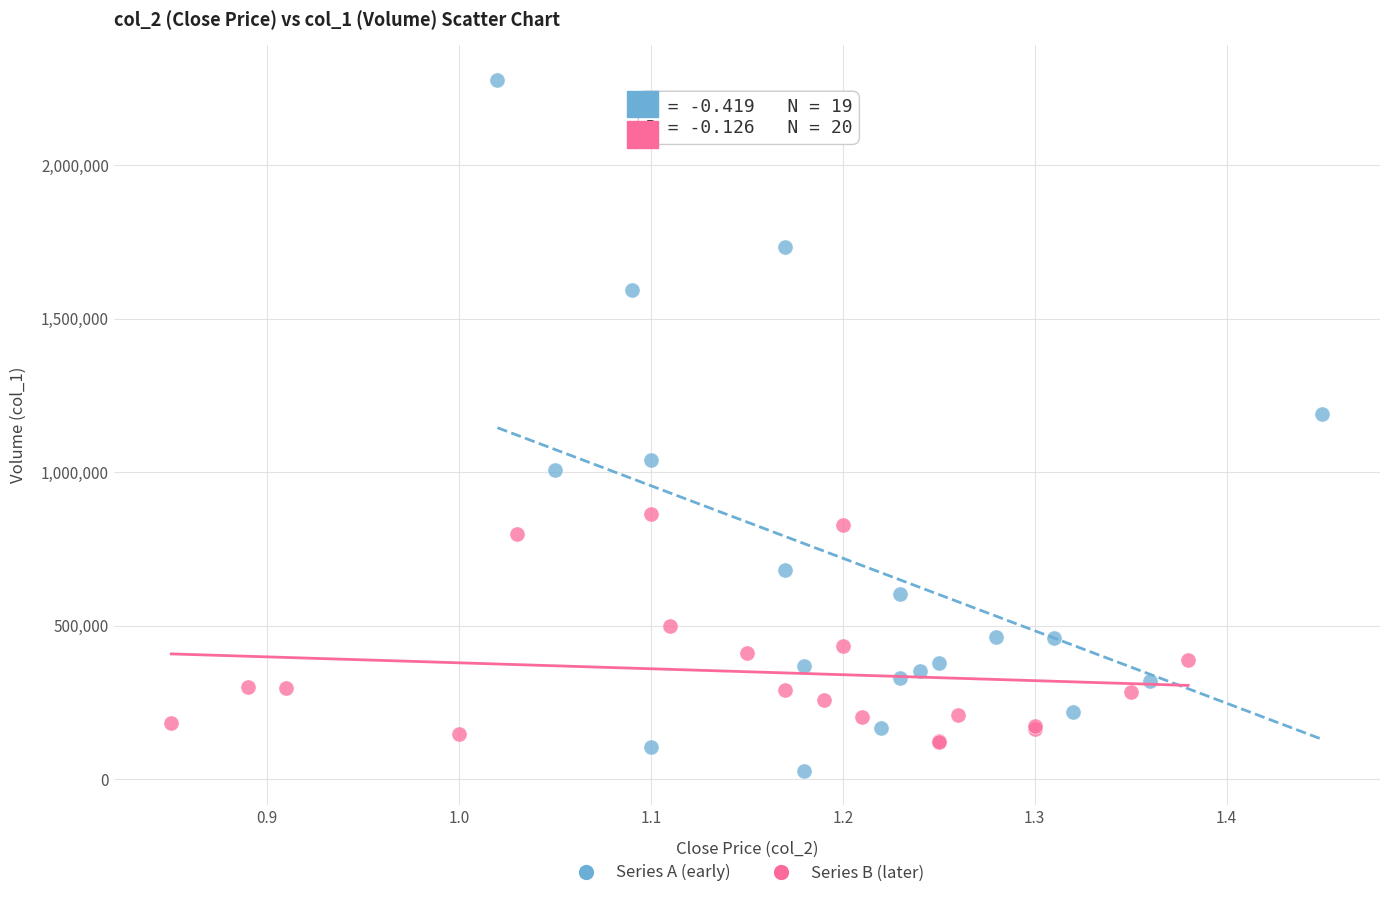

Which series has the widest spread of Y values?

Series A (early)